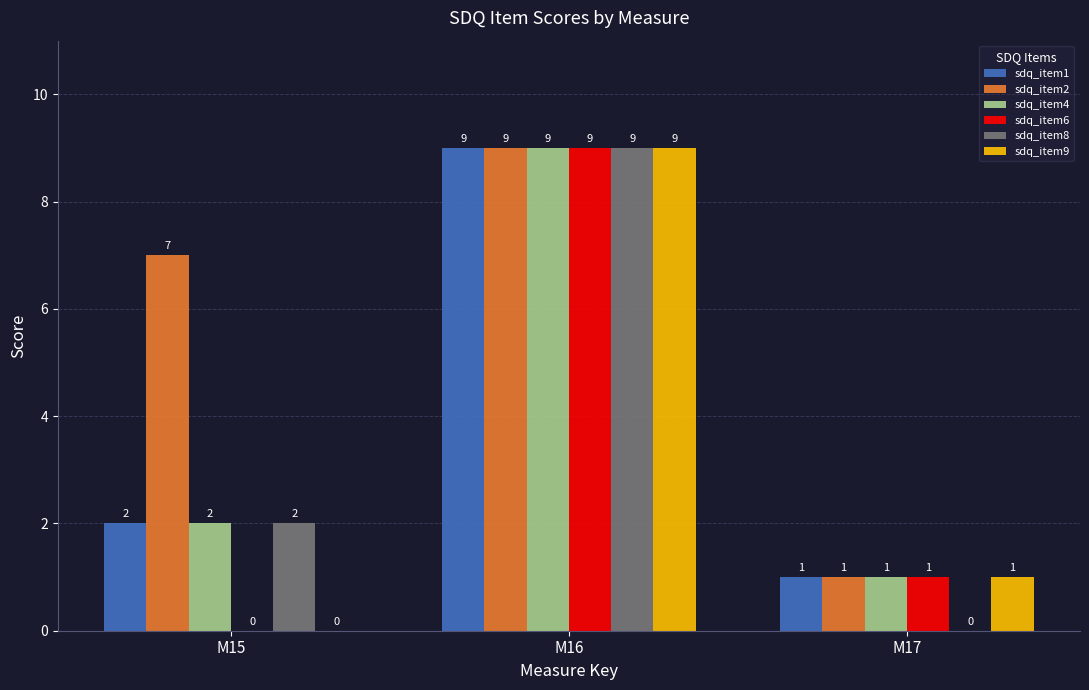

What is the total value across all series at M17?

5